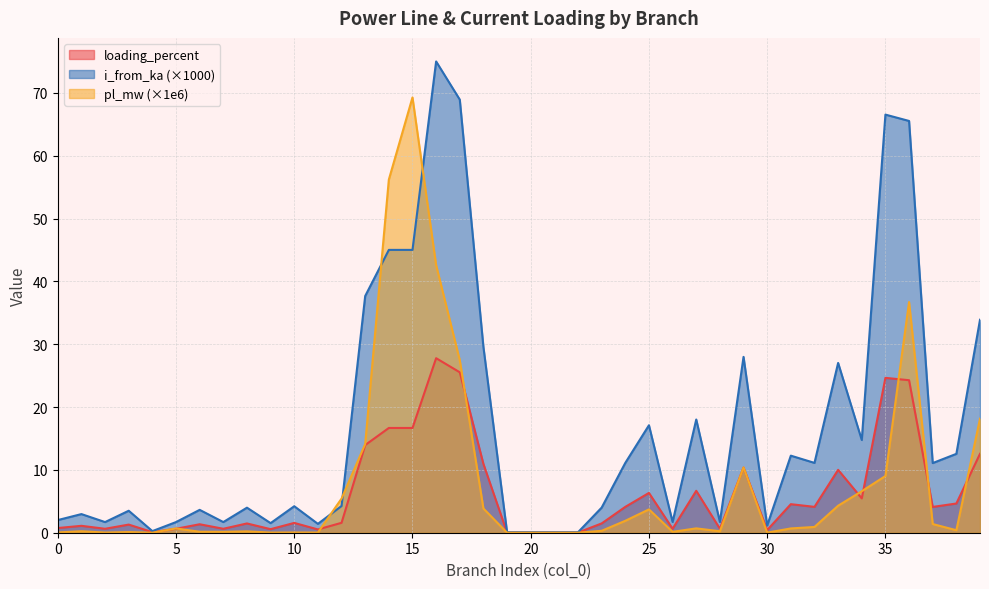

Reading left to right, extract all data points from this chart.

pl_mw: 0=0.0	1=0.2	2=0.0	3=0.1	4=0.0	5=0.7	6=0.2	7=0.1	8=0.2	9=0.0	10=0.0	11=0.0	12=5.4	13=14.1	14=56.2	15=69.3	16=42.6	17=27.5	18=3.9	19=0.0	20=0.0	21=0.0	22=0.0	23=0.3	24=1.9	25=3.7	26=0.1	27=0.7	28=0.2	29=10.4	30=0.0	31=0.7	32=0.9	33=4.3	34=6.6	35=9.0	36=36.7	37=1.4	38=0.4	39=18.2
i_from_ka: 0=2.0	1=3.0	2=1.7	3=3.5	4=0.3	5=1.7	6=3.6	7=1.7	8=4.0	9=1.5	10=4.2	11=1.4	12=4.3	13=37.7	14=45.0	15=45.0	16=75.0	17=68.9	18=29.6	19=0.1	20=0.1	21=0.1	22=0.1	23=4.0	24=11.1	25=17.1	26=1.7	27=18.0	28=1.7	29=28.0	30=1.2	31=12.3	32=11.1	33=27.0	34=14.8	35=66.6	36=65.5	37=11.1	38=12.6	39=33.9
loading_percent: 0=0.7	1=1.1	2=0.6	3=1.3	4=0.1	5=0.6	6=1.3	7=0.6	8=1.5	9=0.6	10=1.6	11=0.5	12=1.6	13=14.0	14=16.7	15=16.7	16=27.8	17=25.5	18=10.9	19=0.0	20=0.0	21=0.0	22=0.0	23=1.5	24=4.1	25=6.3	26=0.6	27=6.7	28=0.6	29=10.4	30=0.4	31=4.5	32=4.1	33=10.0	34=5.5	35=24.7	36=24.3	37=4.1	38=4.6	39=12.6